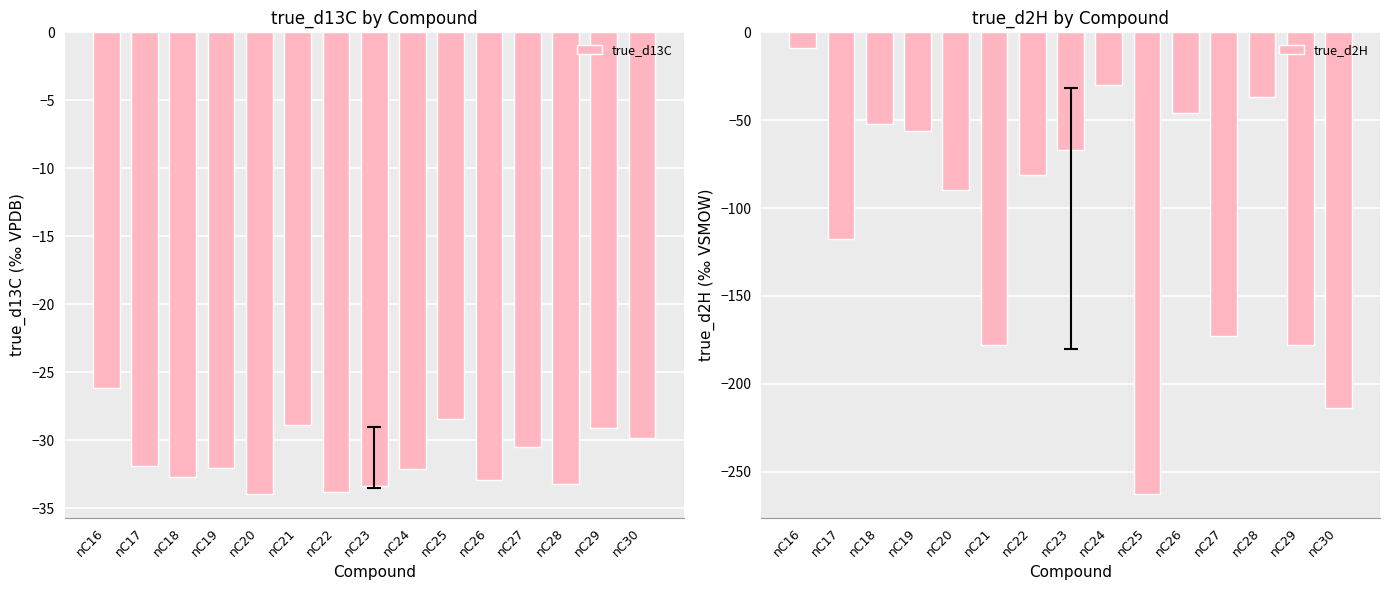

What is the spread (max minus min) of values at nC25?

234.5